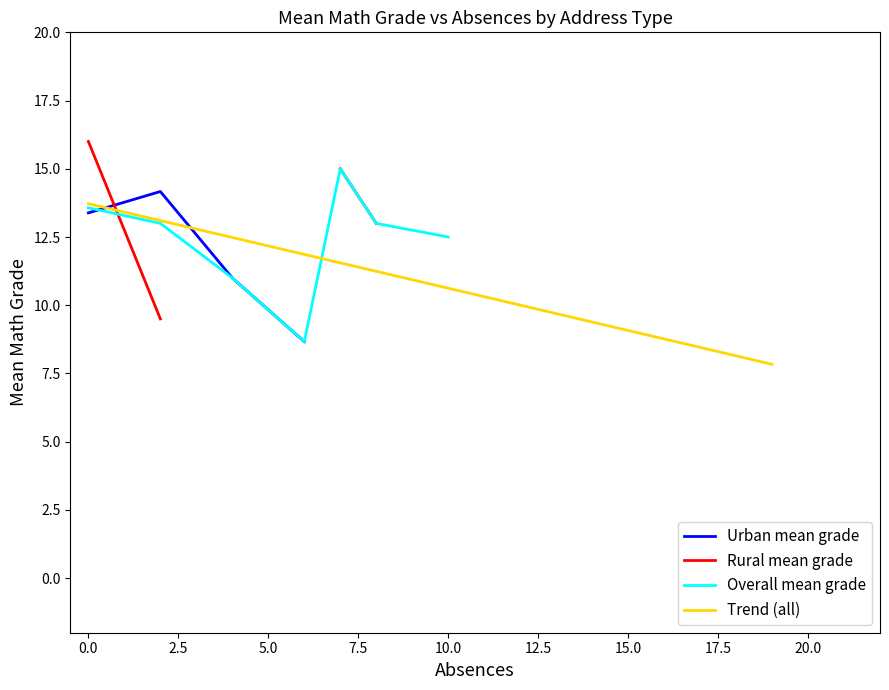

What is the minimum value for Rural mean grade?

9.5